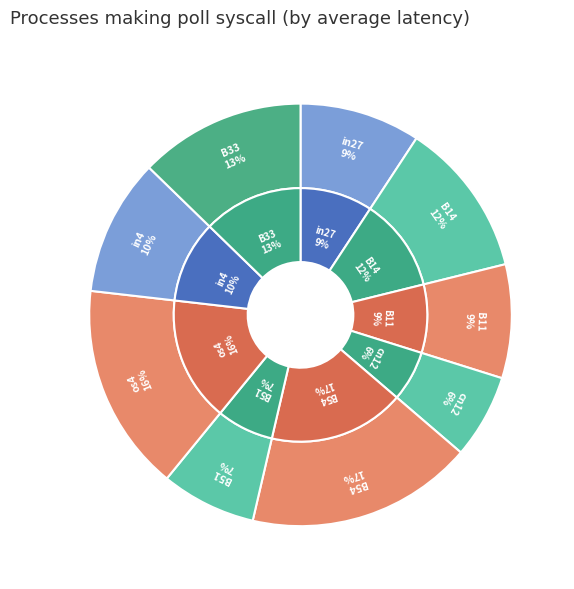

To the nearest percent, what portion does B14 represent?

12%